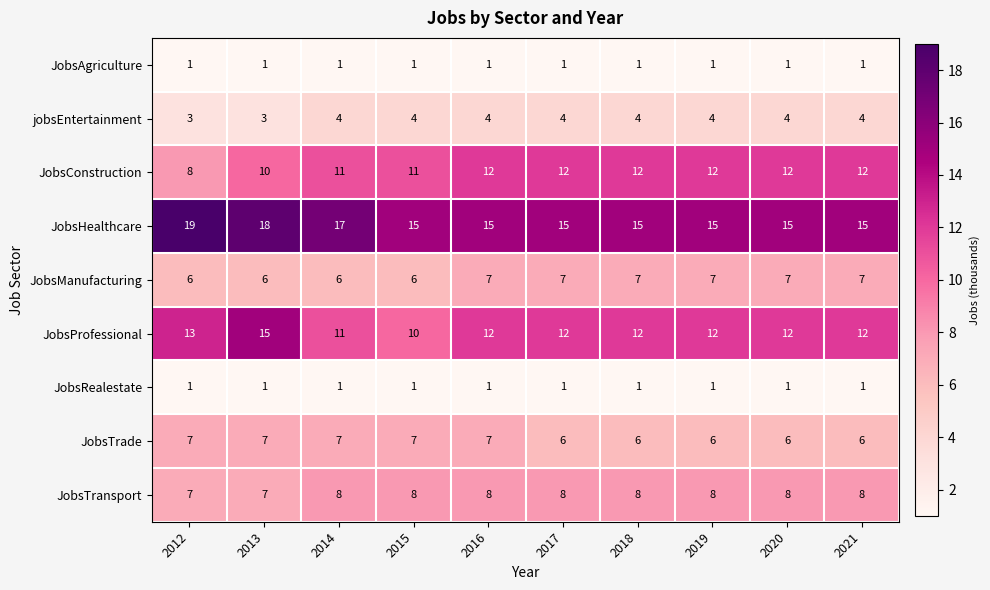

Which series has the largest total across all categories?

JobsHealthcare